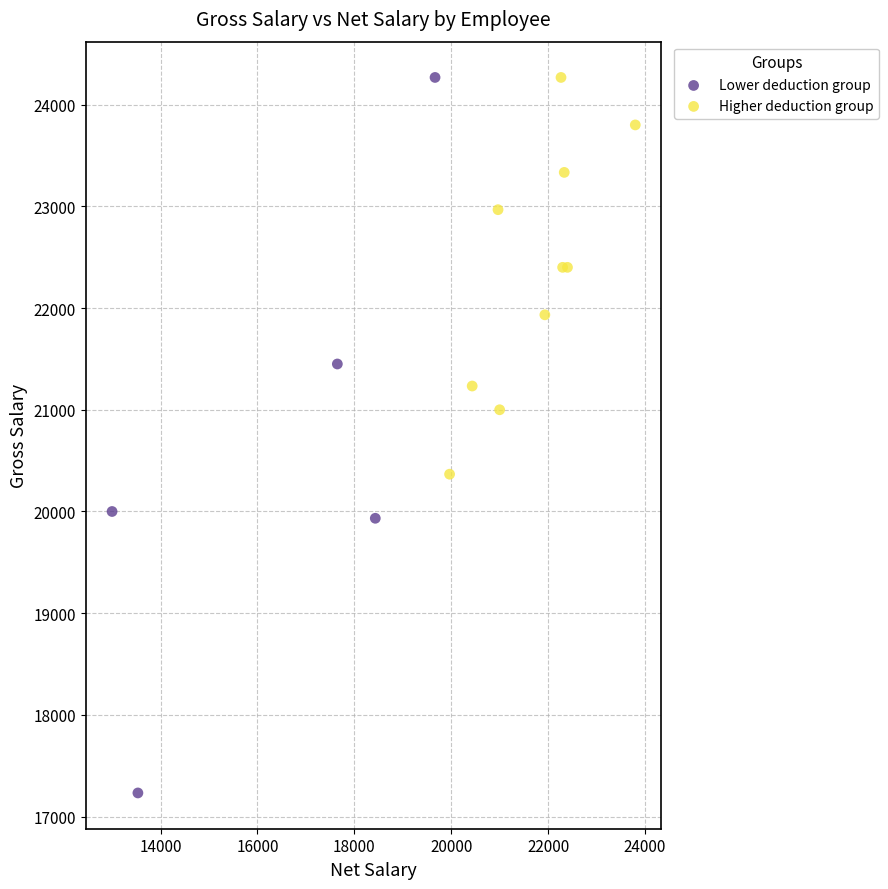

Which series contains the lowest Y value?

Lower deduction group